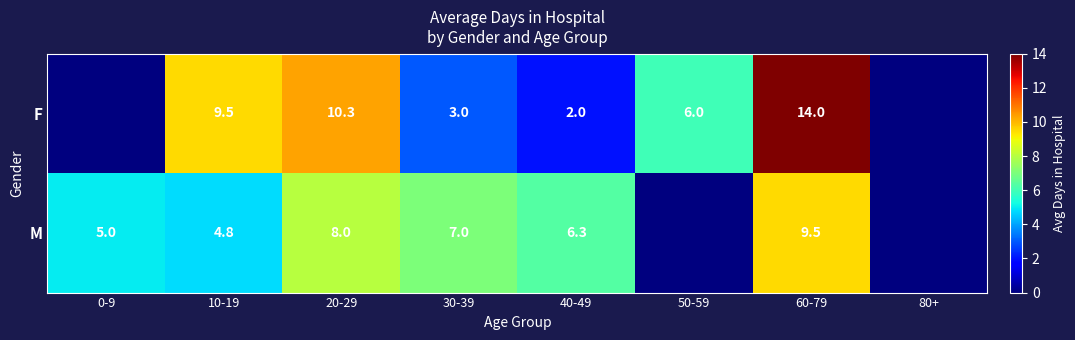

What is the difference between the F values at 20-29 and 40-49?

8.3